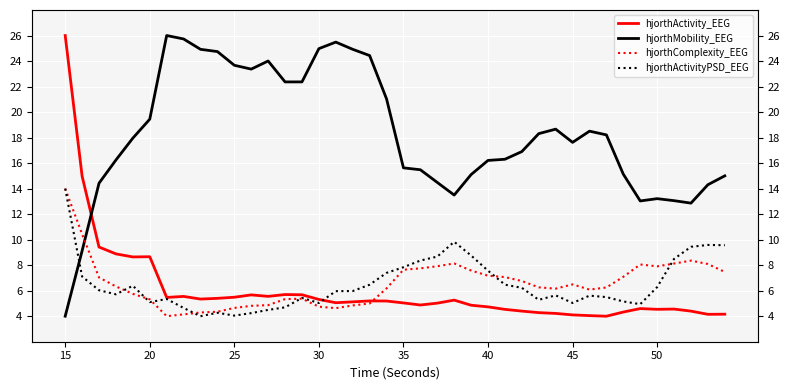

Is the value of hjorthActivity_EEG at 9 greater than the value of hjorthMobility_EEG at 35?

No